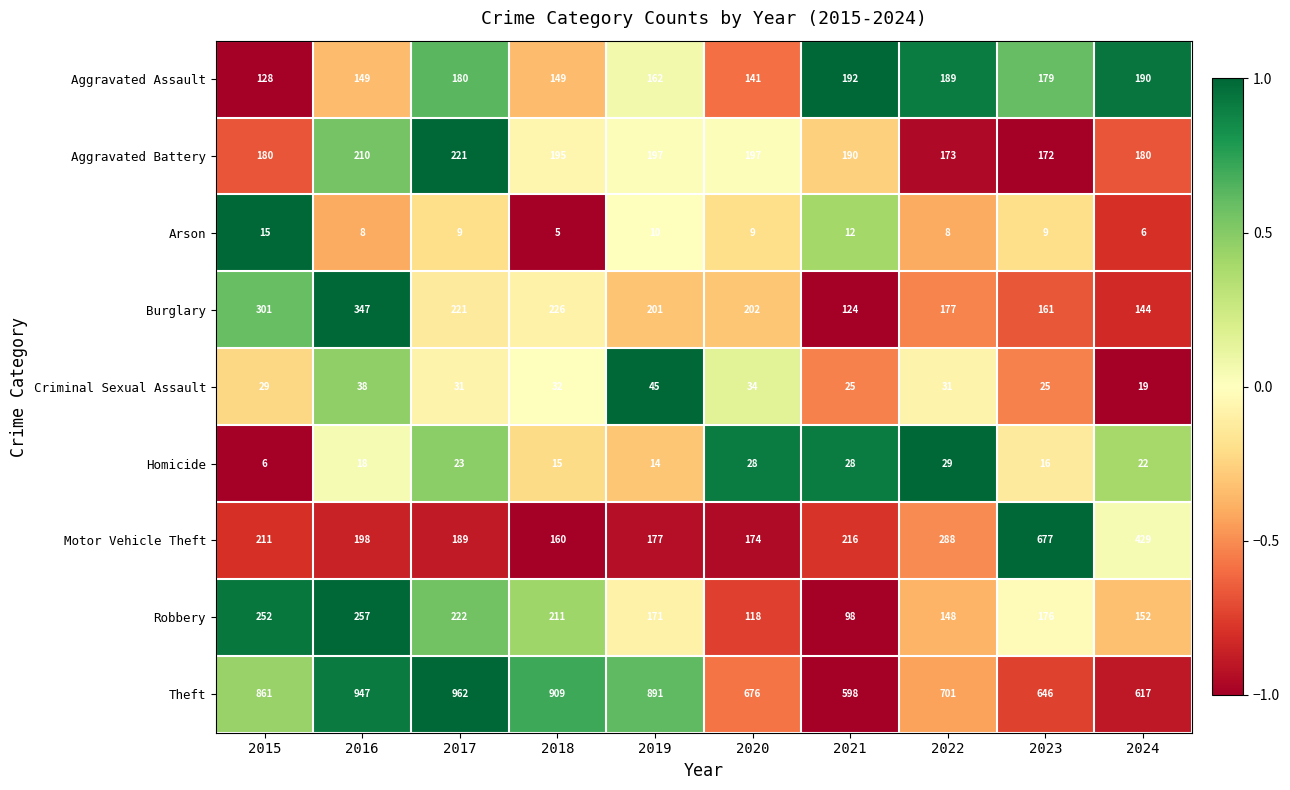

How many distinct data groups are displayed?

9